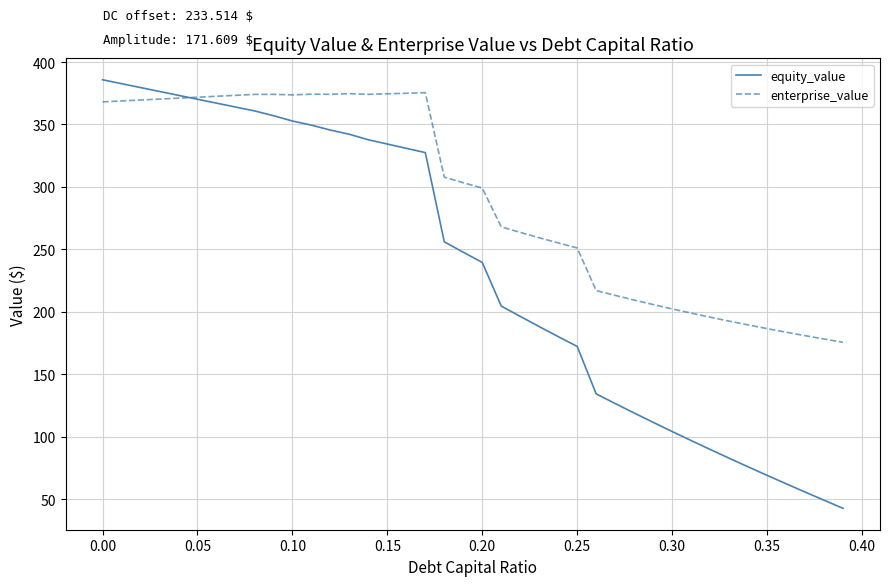

What is the highest value of the equity_value series?

385.8